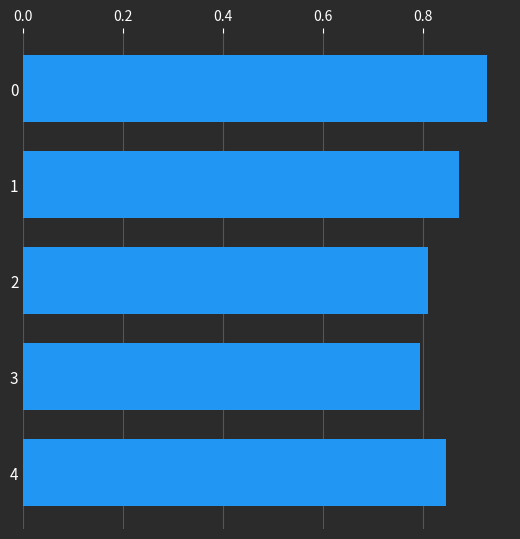

How many values are between 0 and 1?

5